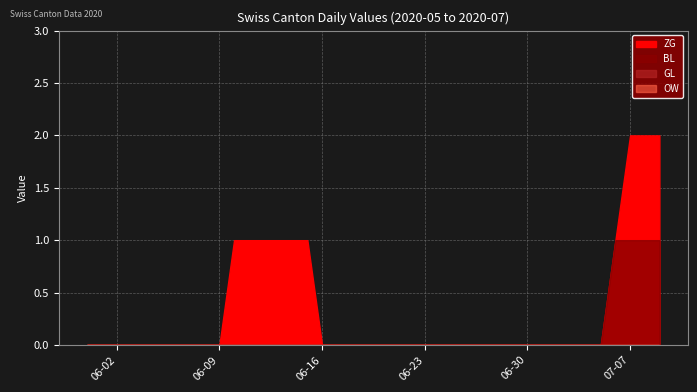

True or false: BL and OW intersect in this chart.

False